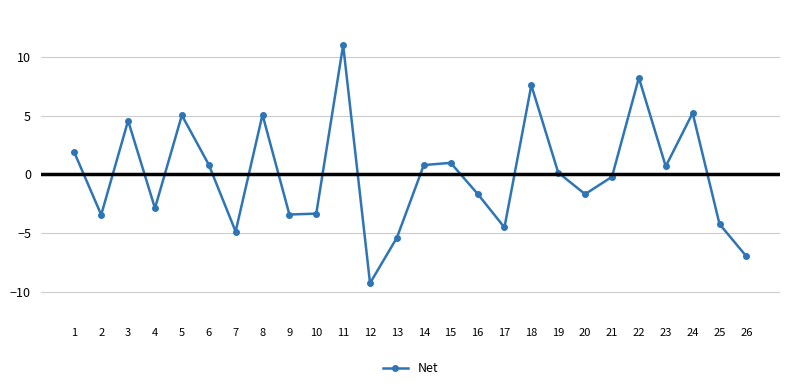

What is the change in value from 12 to 13?

+3.9